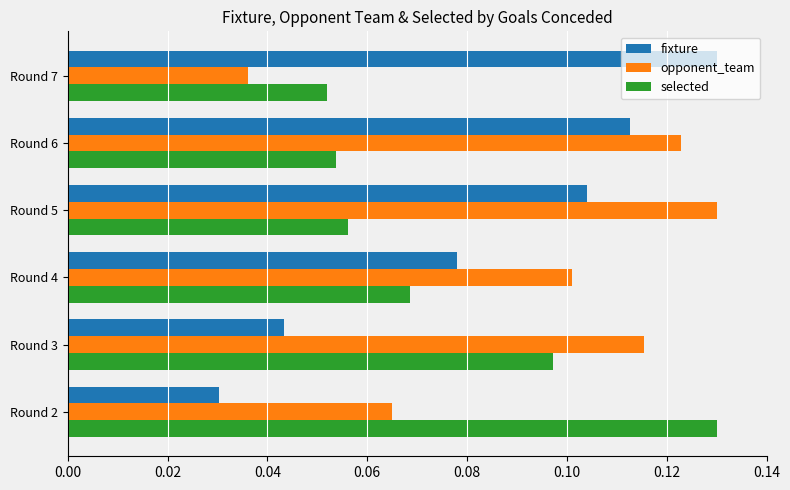

Which category has the highest value in the selected series?

Round 2